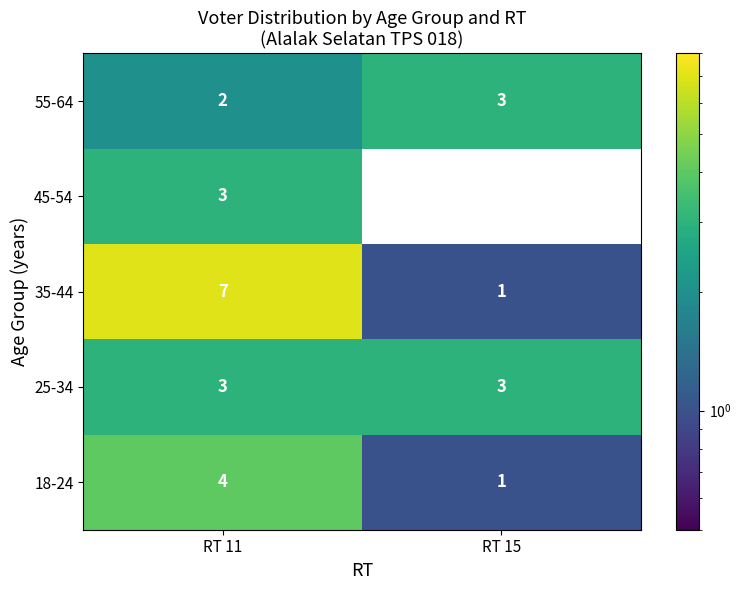

The 25-34 series shows 2 at RT 15. True or false?

False